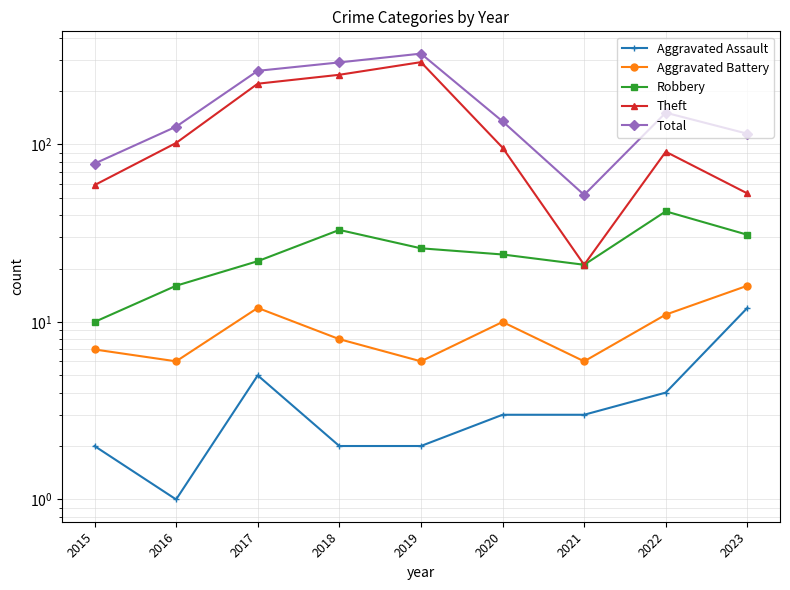

Read the Total value at 2023, to the nearest 10.

120